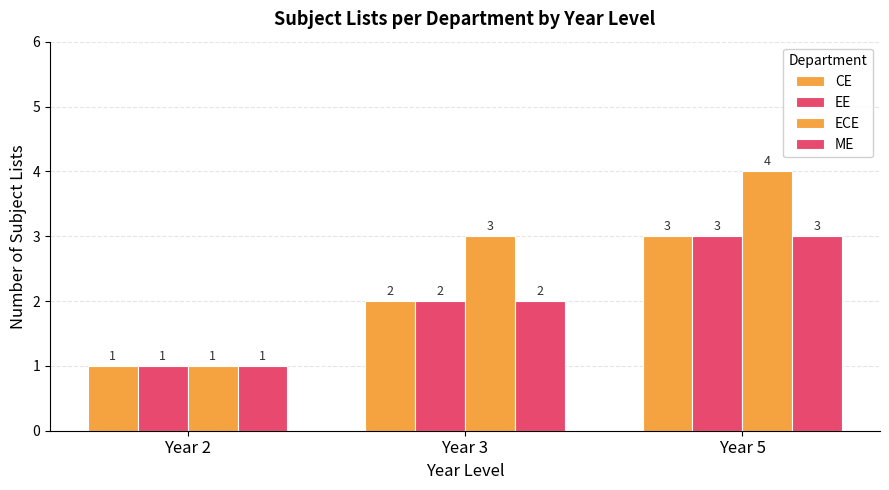

How many ECE values are between 1 and 4?

3